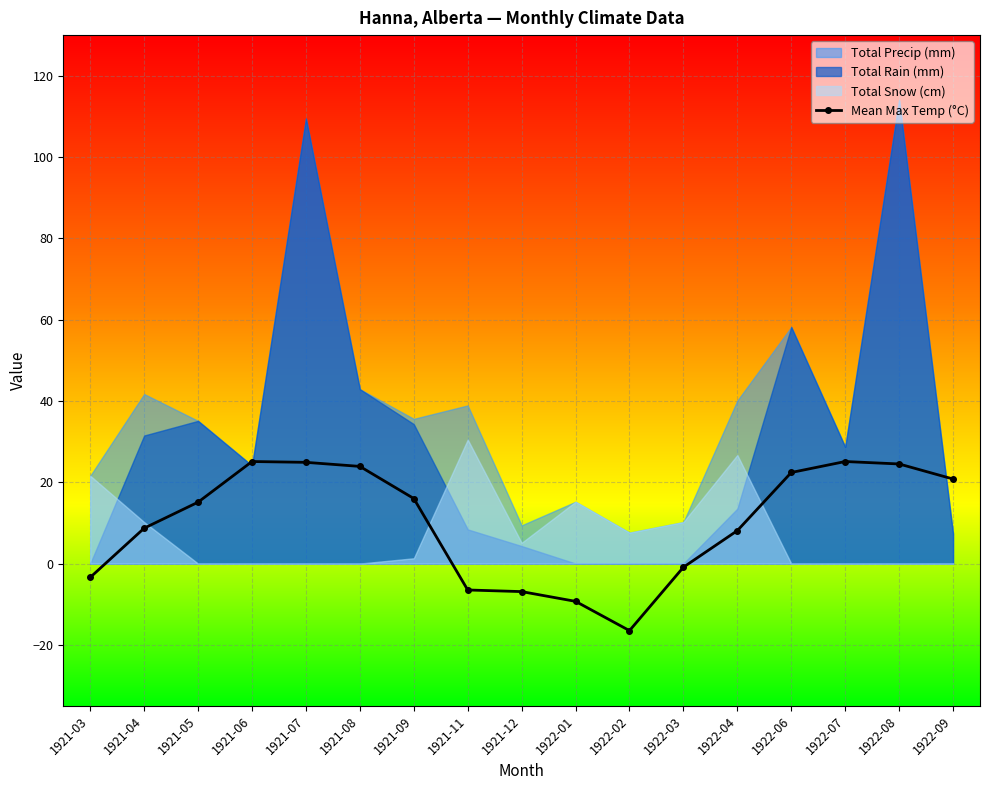

What is the difference between the maximum and second lowest values?

34.4